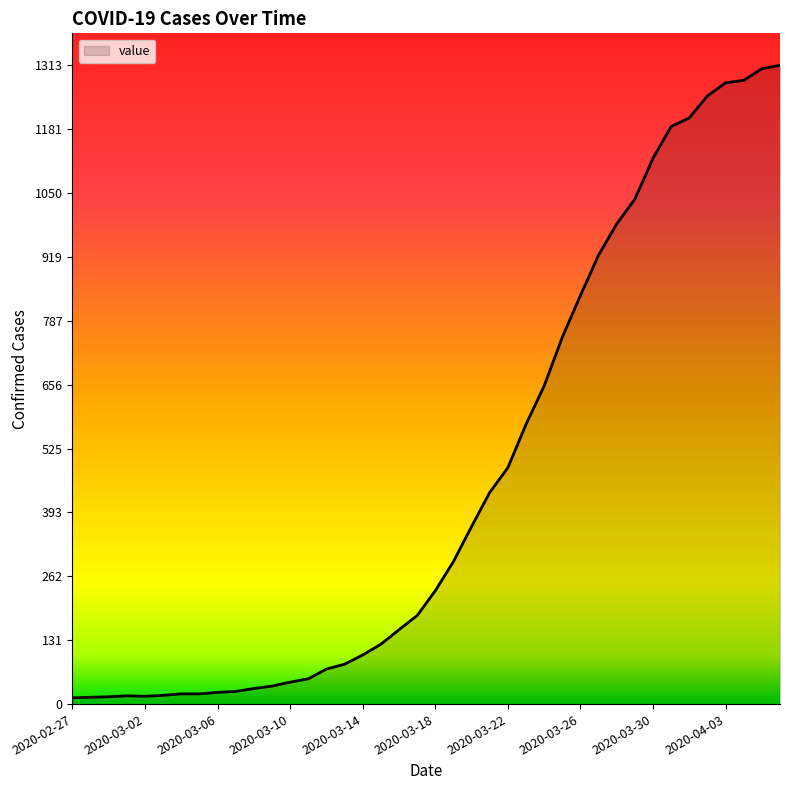

How many series are shown in this chart?

1